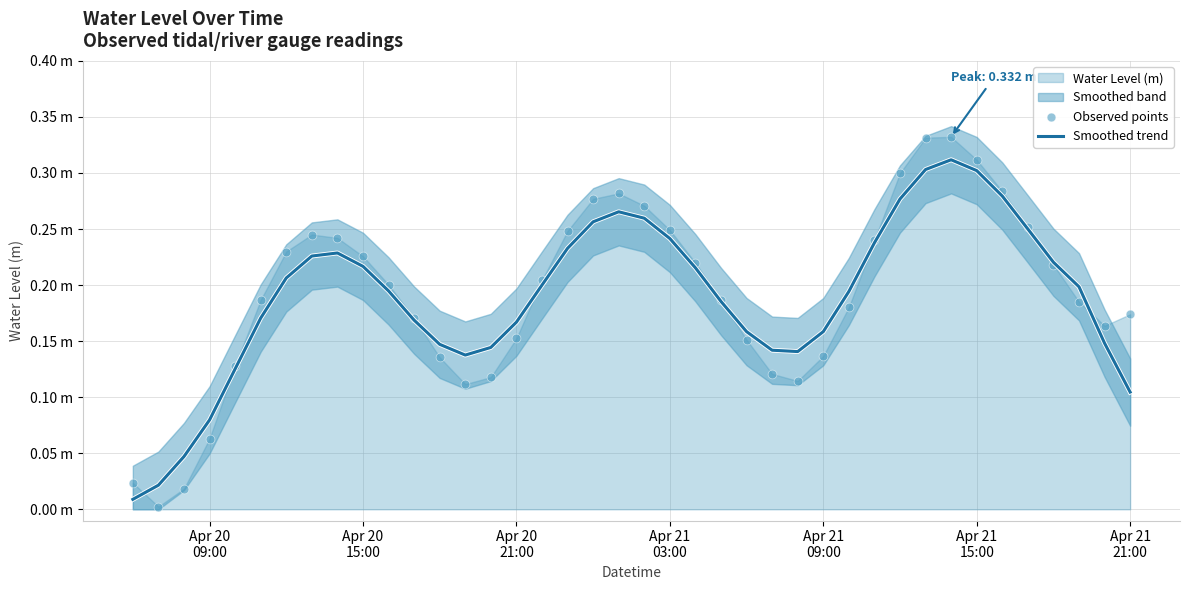

What is the total value across all series at Apr 21
21:00?

0.4